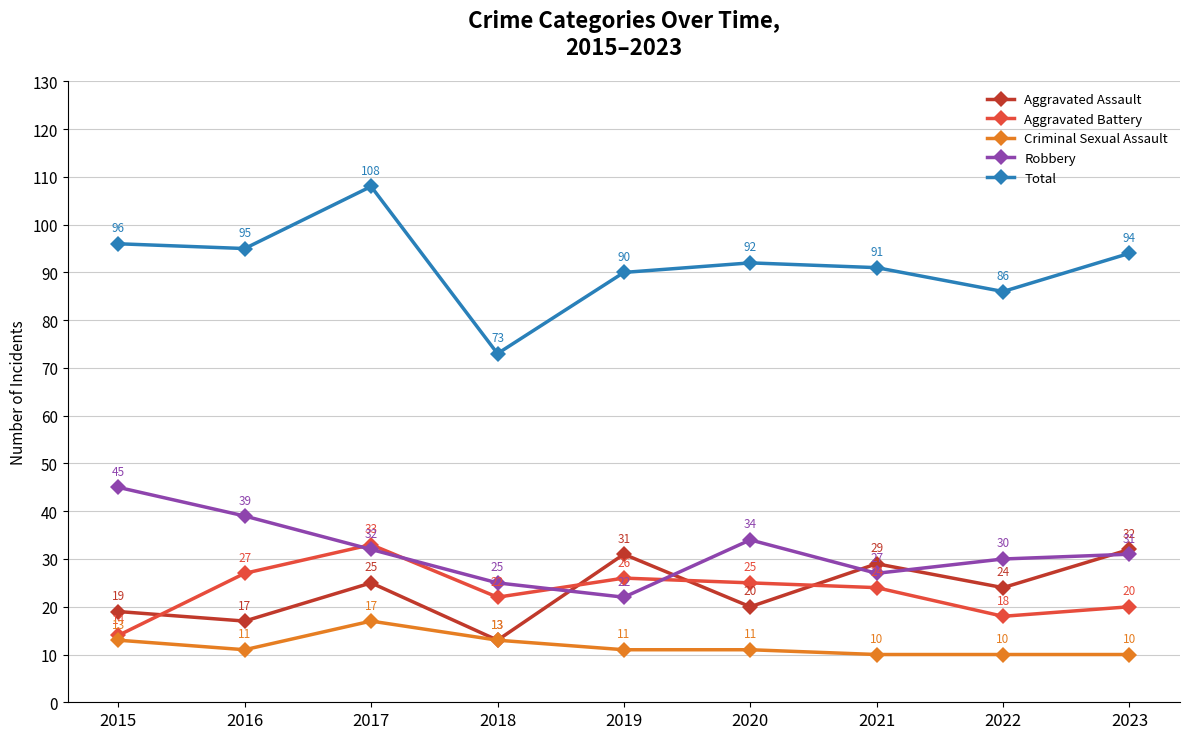

Is the value of Aggravated Battery at 2023 greater than the value of Criminal Sexual Assault at 2017?

Yes